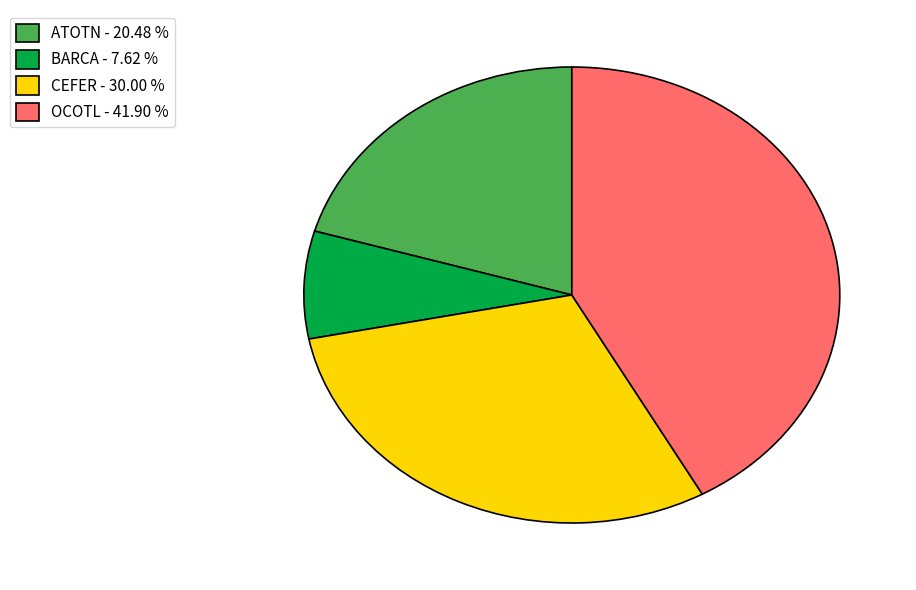

Which category has the smallest portion of the pie?

BARCA - 7.62 %